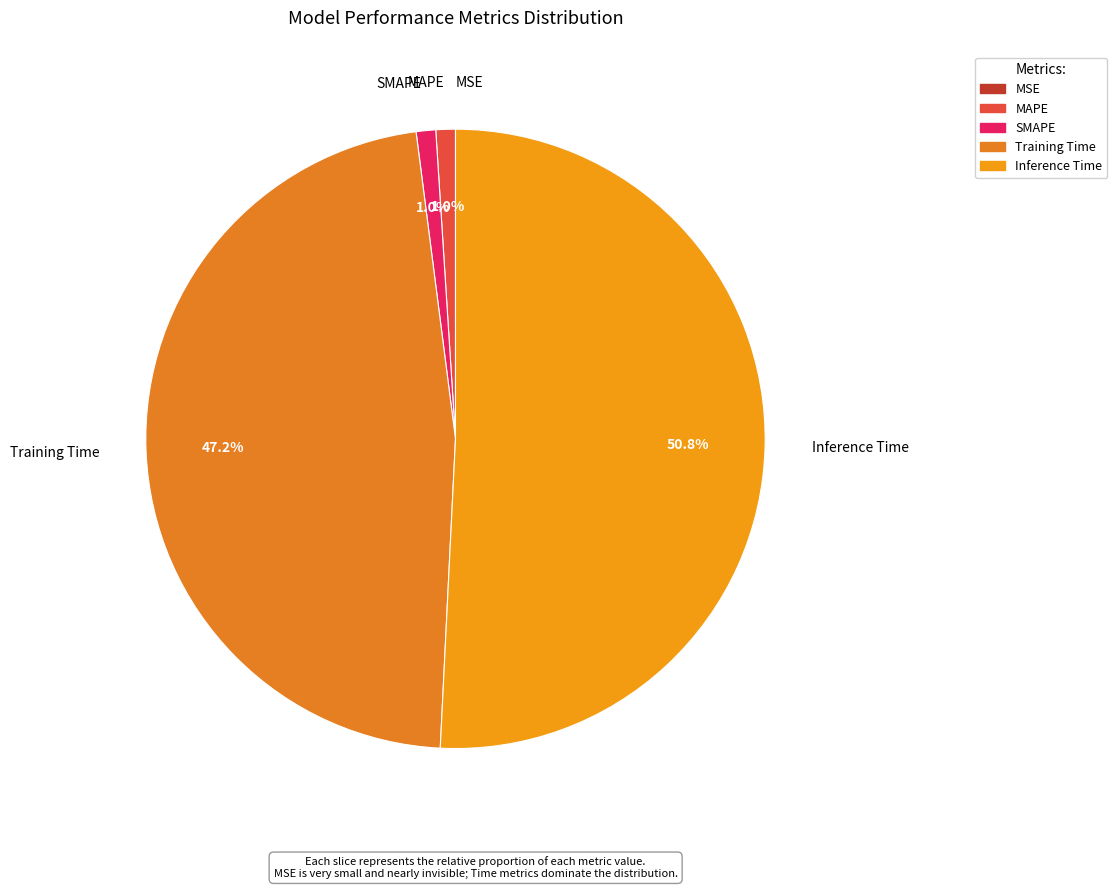

Is Inference Time the majority of the pie?

Yes